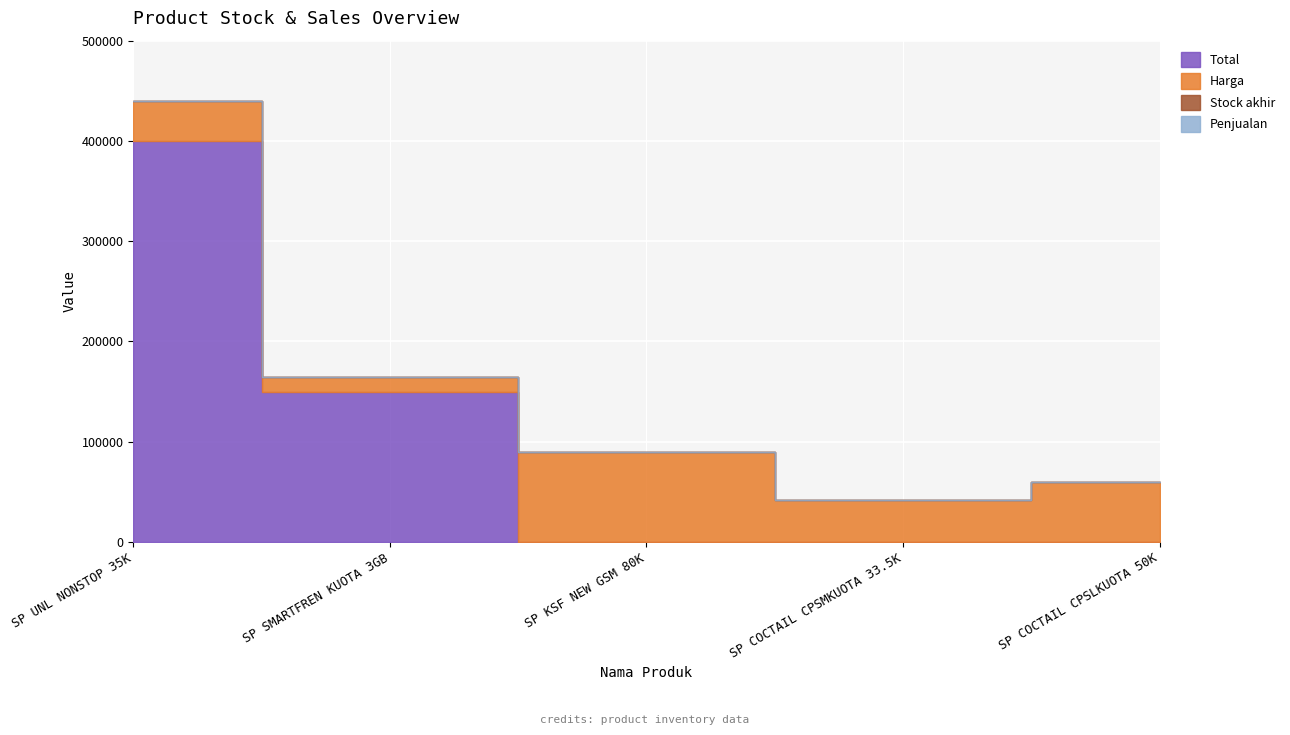

What position from the right is SP COCTAIL CPSLKUOTA 50K?

1